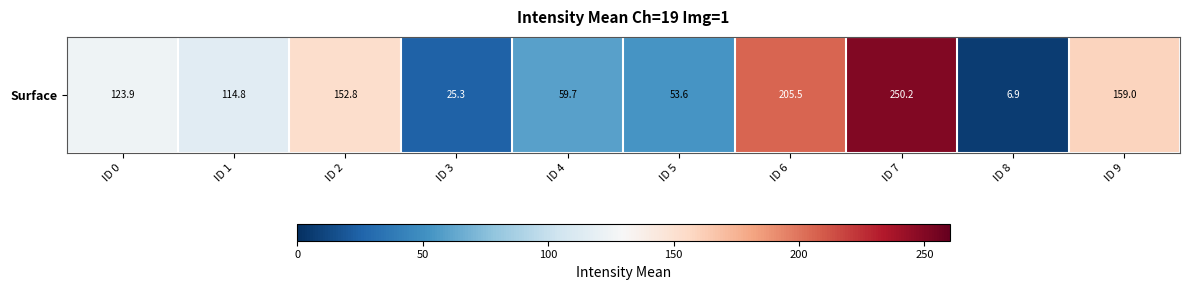

What is the minimum value shown in the chart?

6.9